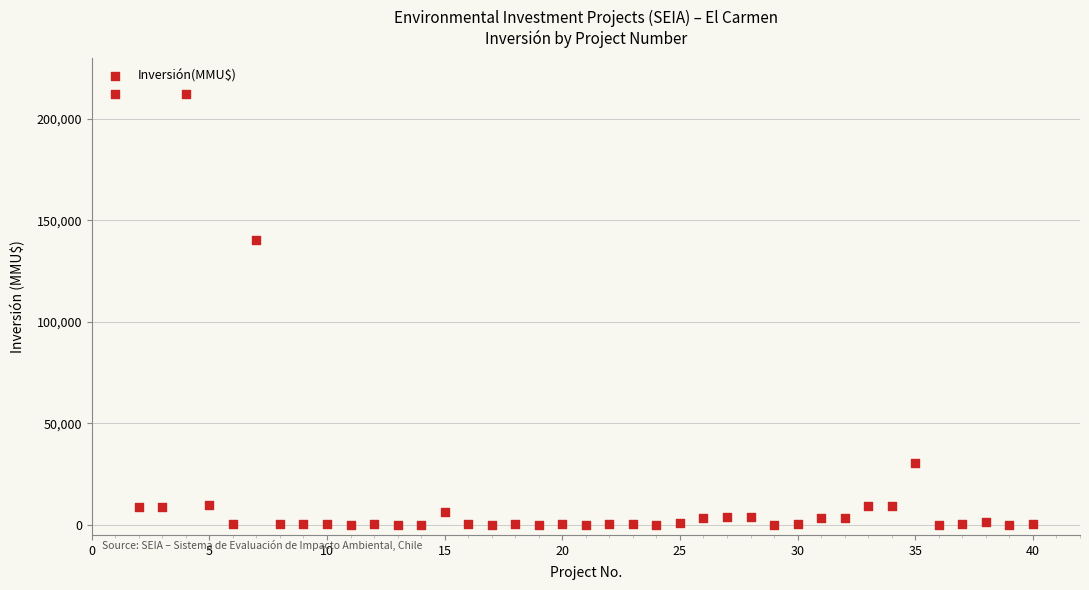

What is the range of X values (max minus min)?

39